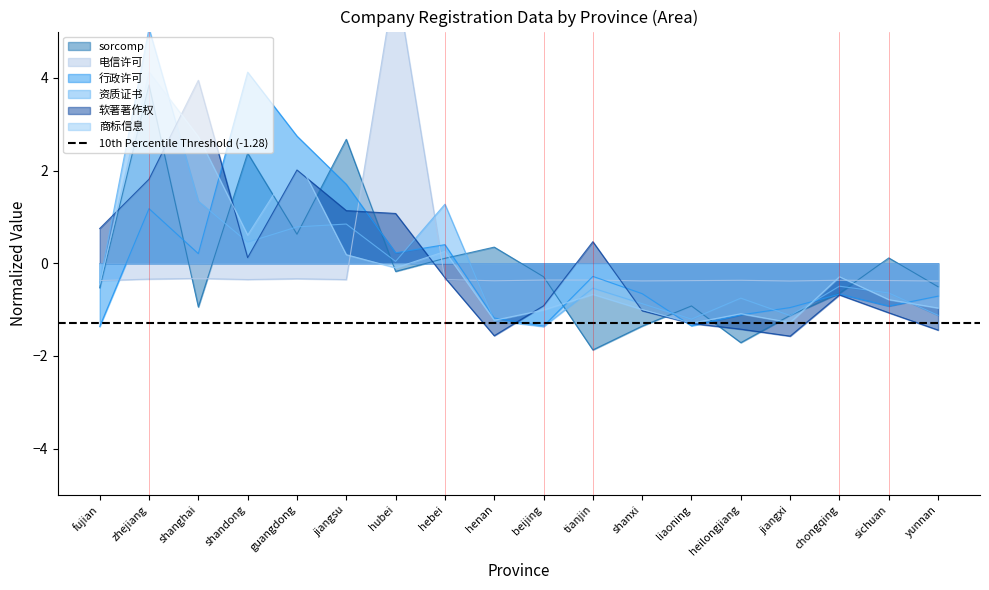

What are all the series names shown in the legend?

sorcomp, 电信许可, 行政许可, 资质证书, 软著著作权, 商标信息